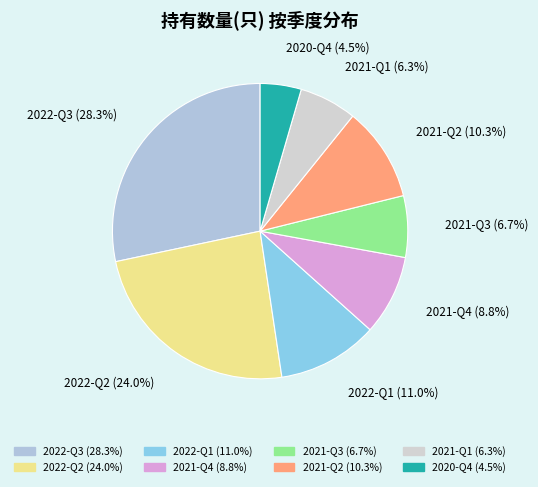

Approximately how many times larger is the value at 2022-Q3 compared to 2021-Q3?

4.2